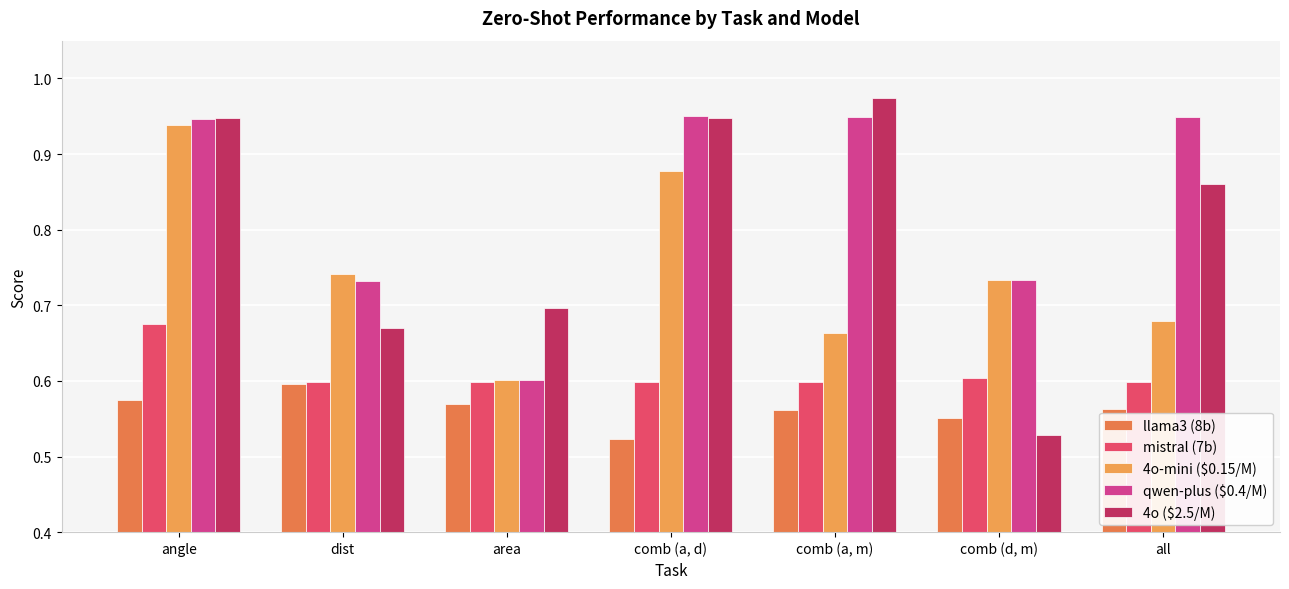

Which category has the highest value in the llama3 (8b) series?

dist